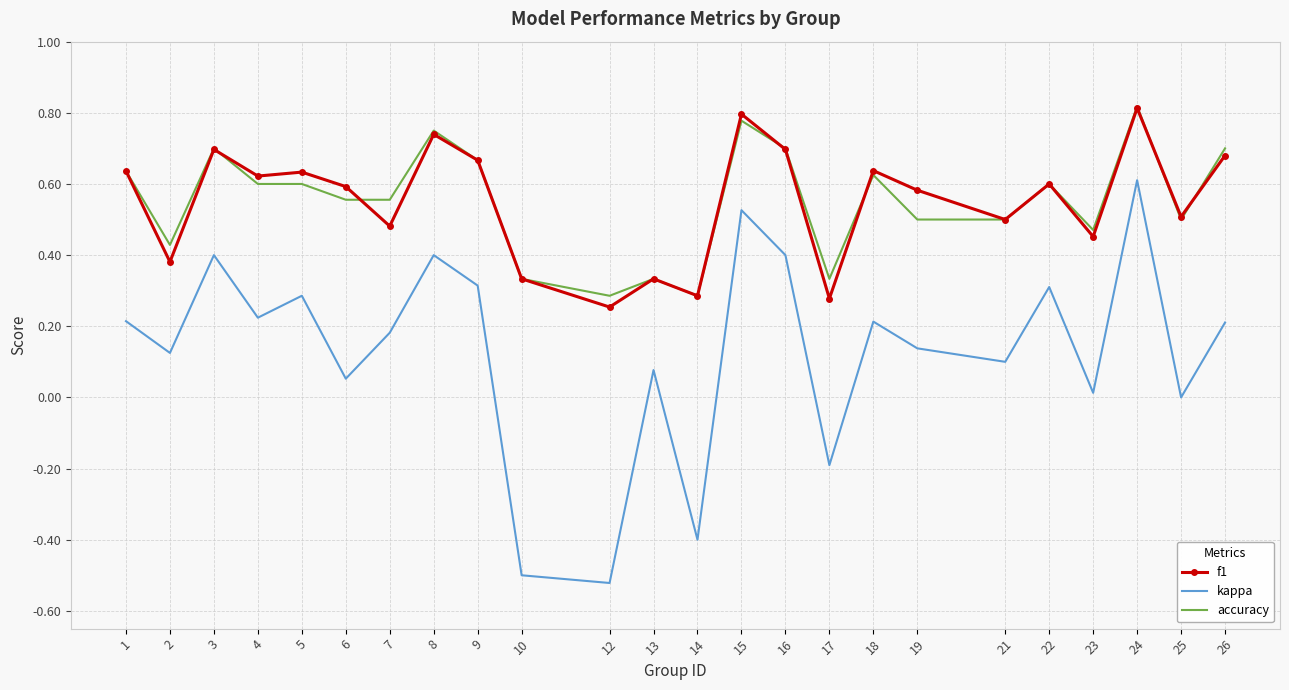

What are all the series names shown in the legend?

f1, kappa, accuracy